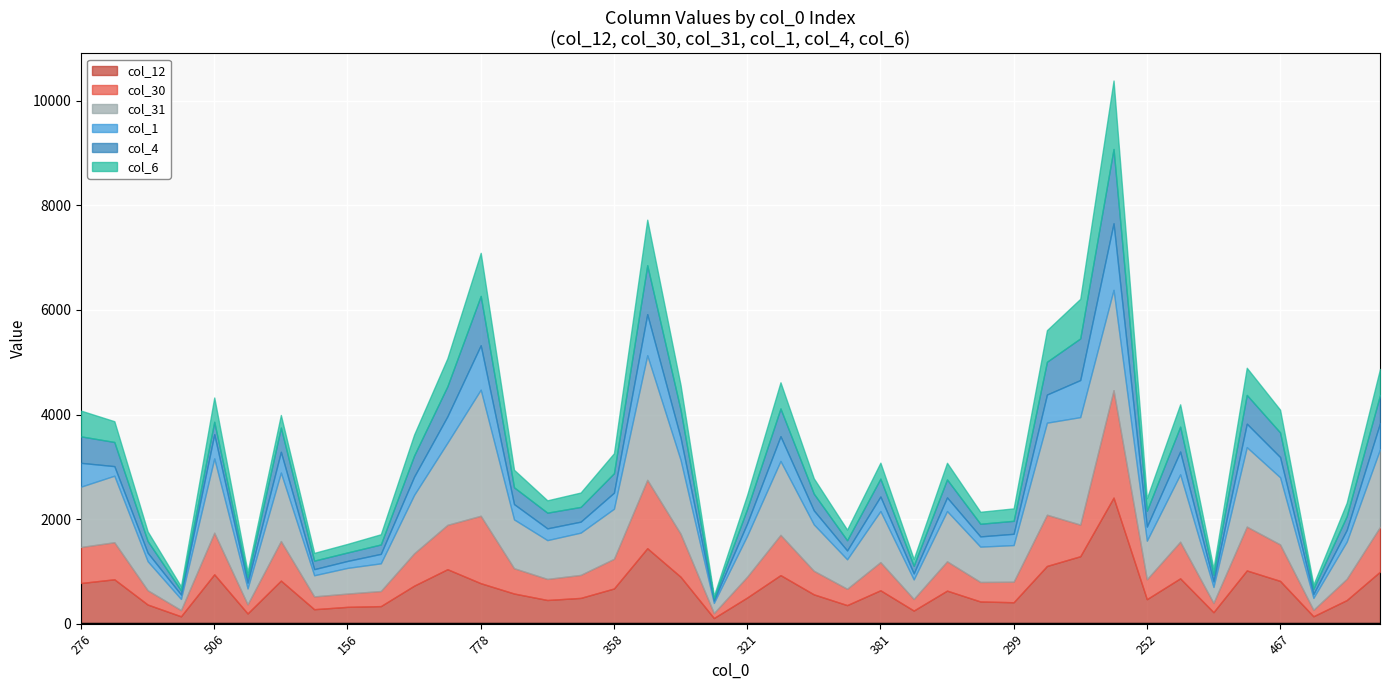

Which series changed the most between 305 and 155?

col_31